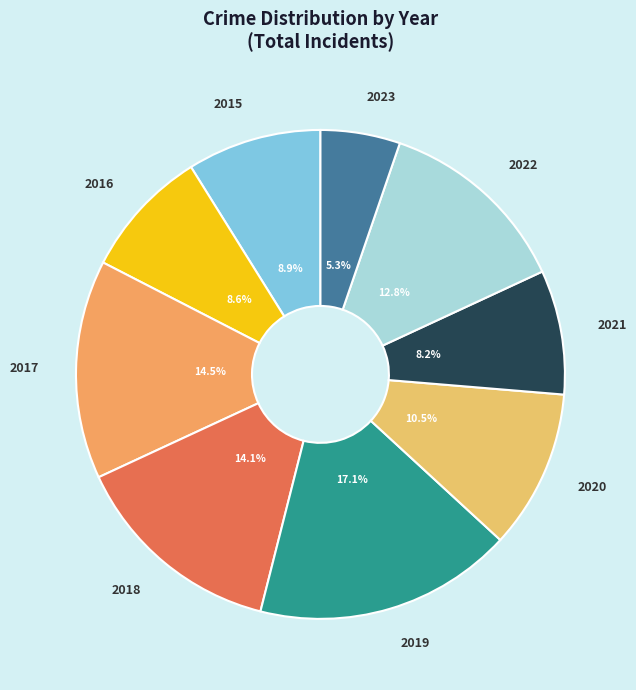

How many segments does this pie chart have?

9